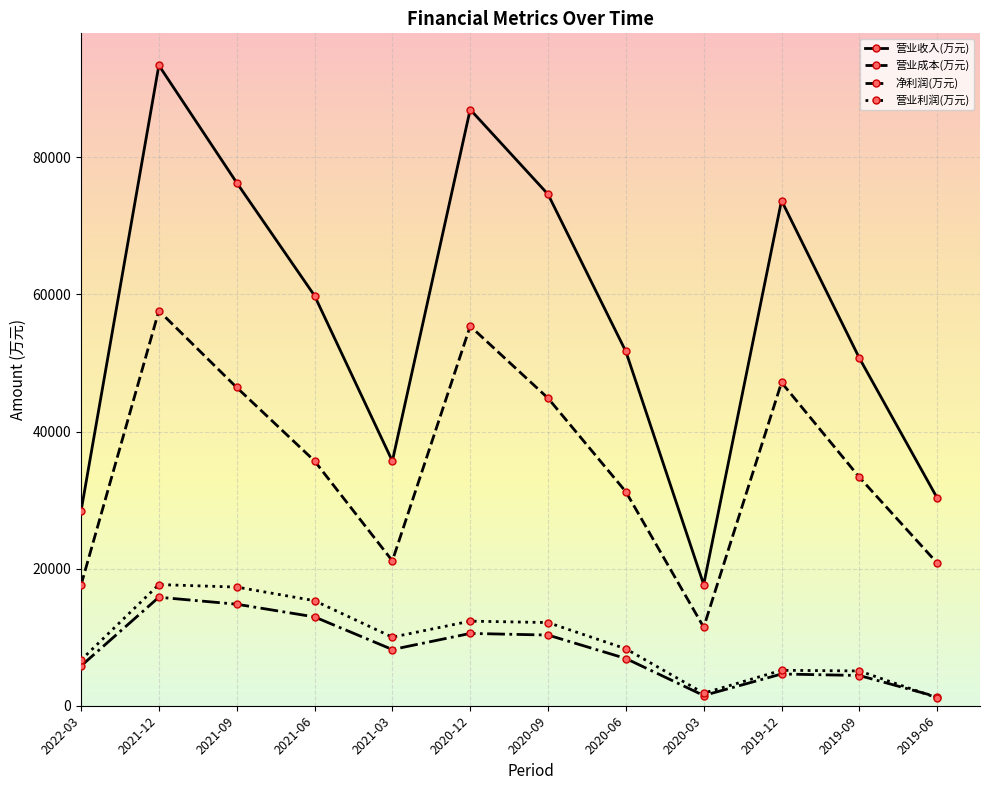

True or false: 营业收入(万元) and 净利润(万元) cross at least once.

False